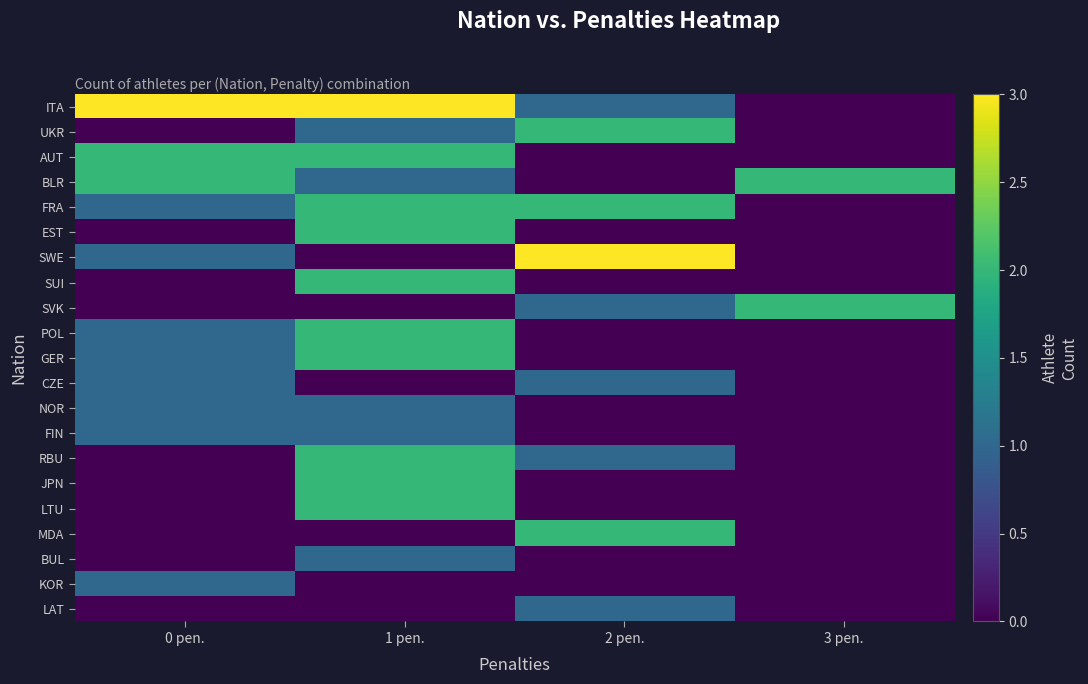

Reading left to right, transcribe all the data shown in this chart.

ITA: 0 pen.=3	1 pen.=3	2 pen.=1	3 pen.=0
UKR: 0 pen.=0	1 pen.=1	2 pen.=2	3 pen.=0
AUT: 0 pen.=2	1 pen.=2	2 pen.=0	3 pen.=0
BLR: 0 pen.=2	1 pen.=1	2 pen.=0	3 pen.=2
FRA: 0 pen.=1	1 pen.=2	2 pen.=2	3 pen.=0
EST: 0 pen.=0	1 pen.=2	2 pen.=0	3 pen.=0
SWE: 0 pen.=1	1 pen.=0	2 pen.=3	3 pen.=0
SUI: 0 pen.=0	1 pen.=2	2 pen.=0	3 pen.=0
SVK: 0 pen.=0	1 pen.=0	2 pen.=1	3 pen.=2
POL: 0 pen.=1	1 pen.=2	2 pen.=0	3 pen.=0
GER: 0 pen.=1	1 pen.=2	2 pen.=0	3 pen.=0
CZE: 0 pen.=1	1 pen.=0	2 pen.=1	3 pen.=0
NOR: 0 pen.=1	1 pen.=1	2 pen.=0	3 pen.=0
FIN: 0 pen.=1	1 pen.=1	2 pen.=0	3 pen.=0
RBU: 0 pen.=0	1 pen.=2	2 pen.=1	3 pen.=0
JPN: 0 pen.=0	1 pen.=2	2 pen.=0	3 pen.=0
LTU: 0 pen.=0	1 pen.=2	2 pen.=0	3 pen.=0
MDA: 0 pen.=0	1 pen.=0	2 pen.=2	3 pen.=0
BUL: 0 pen.=0	1 pen.=1	2 pen.=0	3 pen.=0
KOR: 0 pen.=1	1 pen.=0	2 pen.=0	3 pen.=0
LAT: 0 pen.=0	1 pen.=0	2 pen.=1	3 pen.=0